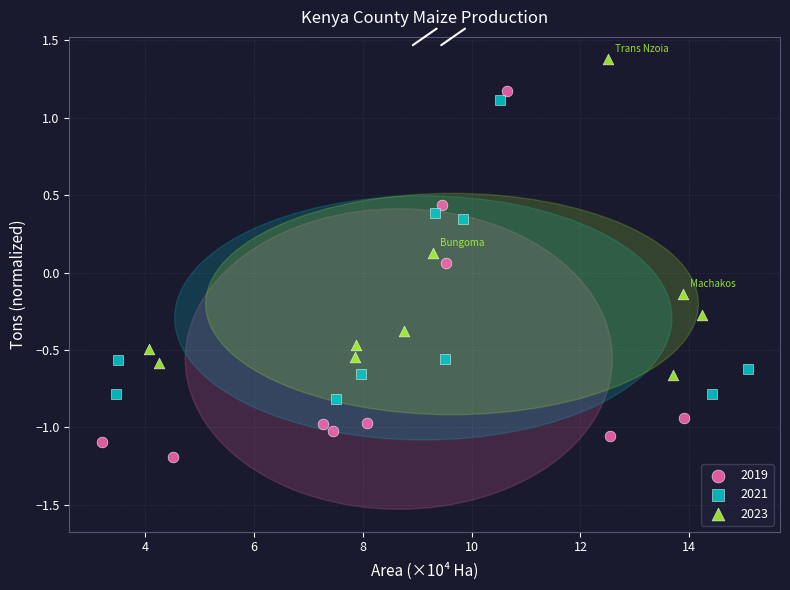

What are all the series names shown in the legend?

2019, 2021, 2023